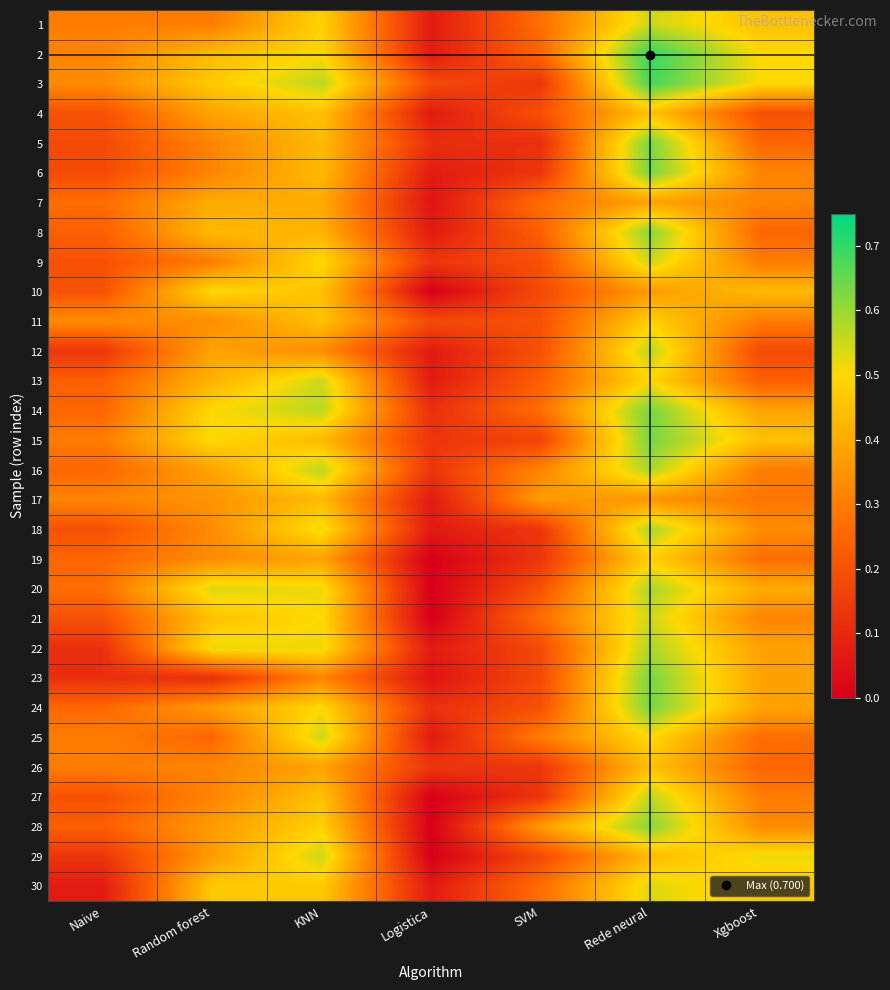

Reading left to right, what are all the values shown in this chart?

1: Naive=0.3	Random forest=0.3	KNN=0.5	Logistica=0.1	SVM=0.3	Rede neural=0.5	Xgboost=0.5
2: Naive=0.3	Random forest=0.4	KNN=0.5	Logistica=0.1	SVM=0.2	Rede neural=0.7	Xgboost=0.5
3: Naive=0.3	Random forest=0.5	KNN=0.6	Logistica=0.2	SVM=0.1	Rede neural=0.7	Xgboost=0.5
4: Naive=0.2	Random forest=0.4	KNN=0.5	Logistica=0.1	SVM=0.2	Rede neural=0.5	Xgboost=0.2
5: Naive=0.2	Random forest=0.3	KNN=0.4	Logistica=0.1	SVM=0.1	Rede neural=0.6	Xgboost=0.2
6: Naive=0.2	Random forest=0.3	KNN=0.4	Logistica=0.1	SVM=0.1	Rede neural=0.6	Xgboost=0.3
7: Naive=0.3	Random forest=0.4	KNN=0.4	Logistica=0.1	SVM=0.3	Rede neural=0.4	Xgboost=0.3
8: Naive=0.2	Random forest=0.4	KNN=0.4	Logistica=0.1	SVM=0.2	Rede neural=0.6	Xgboost=0.2
9: Naive=0.2	Random forest=0.3	KNN=0.5	Logistica=0.1	SVM=0.2	Rede neural=0.6	Xgboost=0.3
10: Naive=0.2	Random forest=0.5	KNN=0.5	Logistica=0.0	SVM=0.2	Rede neural=0.4	Xgboost=0.4
11: Naive=0.3	Random forest=0.3	KNN=0.5	Logistica=0.2	SVM=0.2	Rede neural=0.5	Xgboost=0.3
12: Naive=0.1	Random forest=0.4	KNN=0.3	Logistica=0.1	SVM=0.2	Rede neural=0.6	Xgboost=0.2
13: Naive=0.2	Random forest=0.4	KNN=0.6	Logistica=0.1	SVM=0.2	Rede neural=0.5	Xgboost=0.2
14: Naive=0.2	Random forest=0.5	KNN=0.6	Logistica=0.1	SVM=0.3	Rede neural=0.6	Xgboost=0.4
15: Naive=0.3	Random forest=0.5	KNN=0.4	Logistica=0.1	SVM=0.2	Rede neural=0.6	Xgboost=0.5
16: Naive=0.2	Random forest=0.4	KNN=0.6	Logistica=0.1	SVM=0.3	Rede neural=0.6	Xgboost=0.3
17: Naive=0.3	Random forest=0.3	KNN=0.4	Logistica=0.1	SVM=0.4	Rede neural=0.3	Xgboost=0.3
18: Naive=0.2	Random forest=0.3	KNN=0.5	Logistica=0.1	SVM=0.1	Rede neural=0.6	Xgboost=0.3
19: Naive=0.2	Random forest=0.3	KNN=0.4	Logistica=0.0	SVM=0.1	Rede neural=0.5	Xgboost=0.3
20: Naive=0.3	Random forest=0.5	KNN=0.5	Logistica=0.0	SVM=0.2	Rede neural=0.6	Xgboost=0.4
21: Naive=0.2	Random forest=0.5	KNN=0.5	Logistica=0.0	SVM=0.3	Rede neural=0.5	Xgboost=0.3
22: Naive=0.1	Random forest=0.5	KNN=0.5	Logistica=0.1	SVM=0.2	Rede neural=0.6	Xgboost=0.4
23: Naive=0.1	Random forest=0.1	KNN=0.3	Logistica=0.1	SVM=0.2	Rede neural=0.6	Xgboost=0.4
24: Naive=0.2	Random forest=0.4	KNN=0.5	Logistica=0.1	SVM=0.2	Rede neural=0.6	Xgboost=0.4
25: Naive=0.3	Random forest=0.2	KNN=0.6	Logistica=0.1	SVM=0.3	Rede neural=0.5	Xgboost=0.3
26: Naive=0.3	Random forest=0.3	KNN=0.4	Logistica=0.1	SVM=0.1	Rede neural=0.5	Xgboost=0.2
27: Naive=0.2	Random forest=0.3	KNN=0.5	Logistica=0.0	SVM=0.1	Rede neural=0.6	Xgboost=0.3
28: Naive=0.2	Random forest=0.4	KNN=0.5	Logistica=0.0	SVM=0.4	Rede neural=0.6	Xgboost=0.3
29: Naive=0.1	Random forest=0.4	KNN=0.5	Logistica=0.0	SVM=0.2	Rede neural=0.4	Xgboost=0.5
30: Naive=0.1	Random forest=0.5	KNN=0.5	Logistica=0.1	SVM=0.3	Rede neural=0.5	Xgboost=0.5